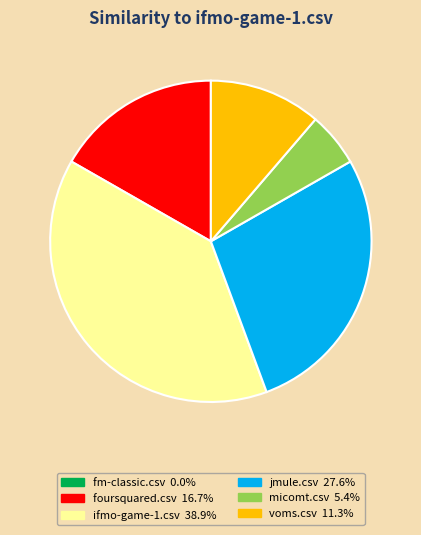

Which slice is the largest?

ifmo-game-1.csv